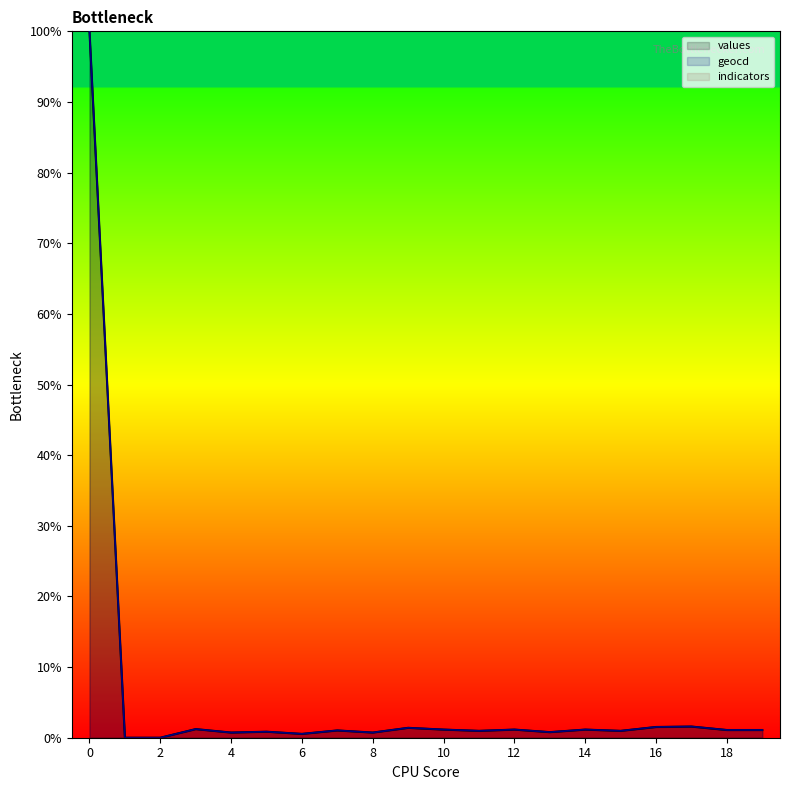

Between 17 and 15, which is larger?

17